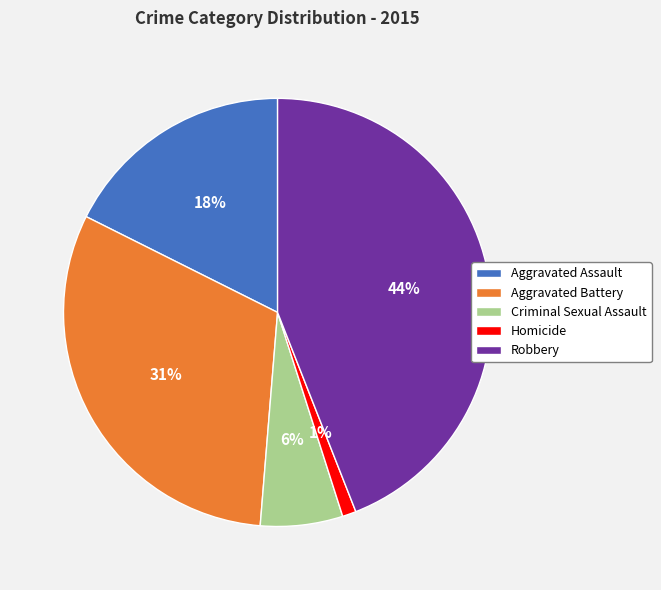

To the nearest percent, what is the average slice percentage?

20%